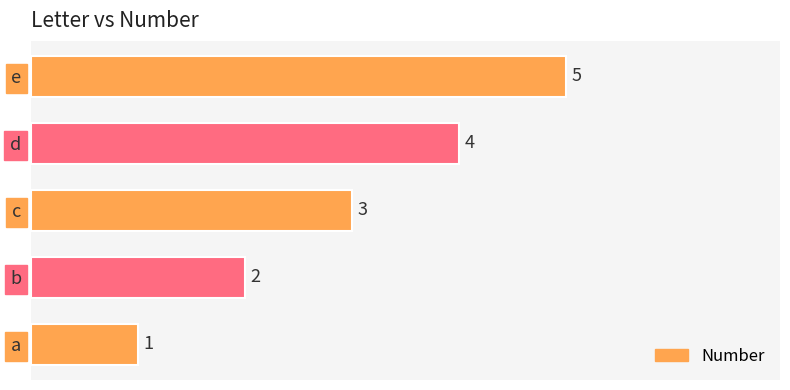

List the labels in order of value, smallest first.

a, b, c, d, e